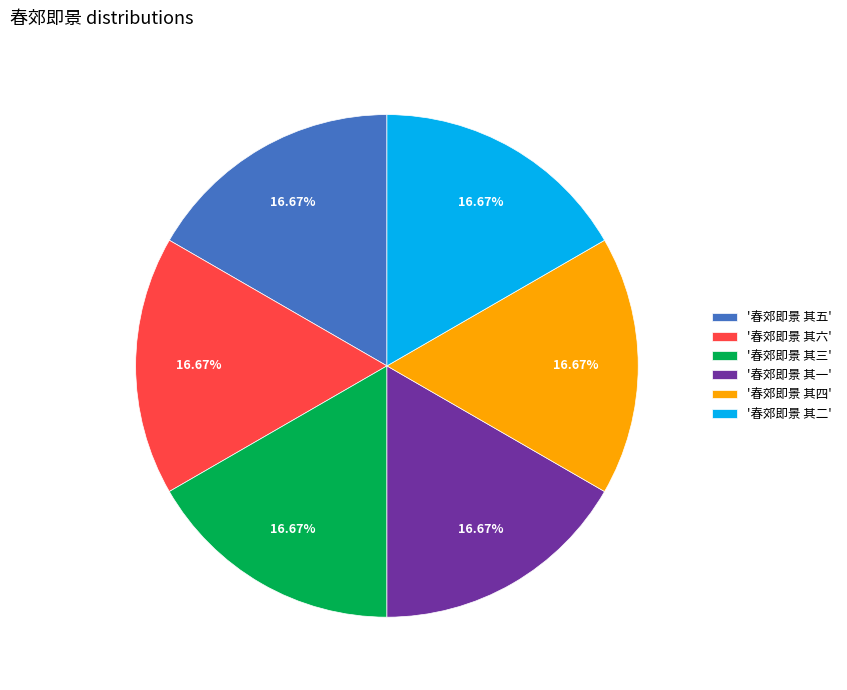

Does '春郊即景 其六' account for over 50% of the chart?

No